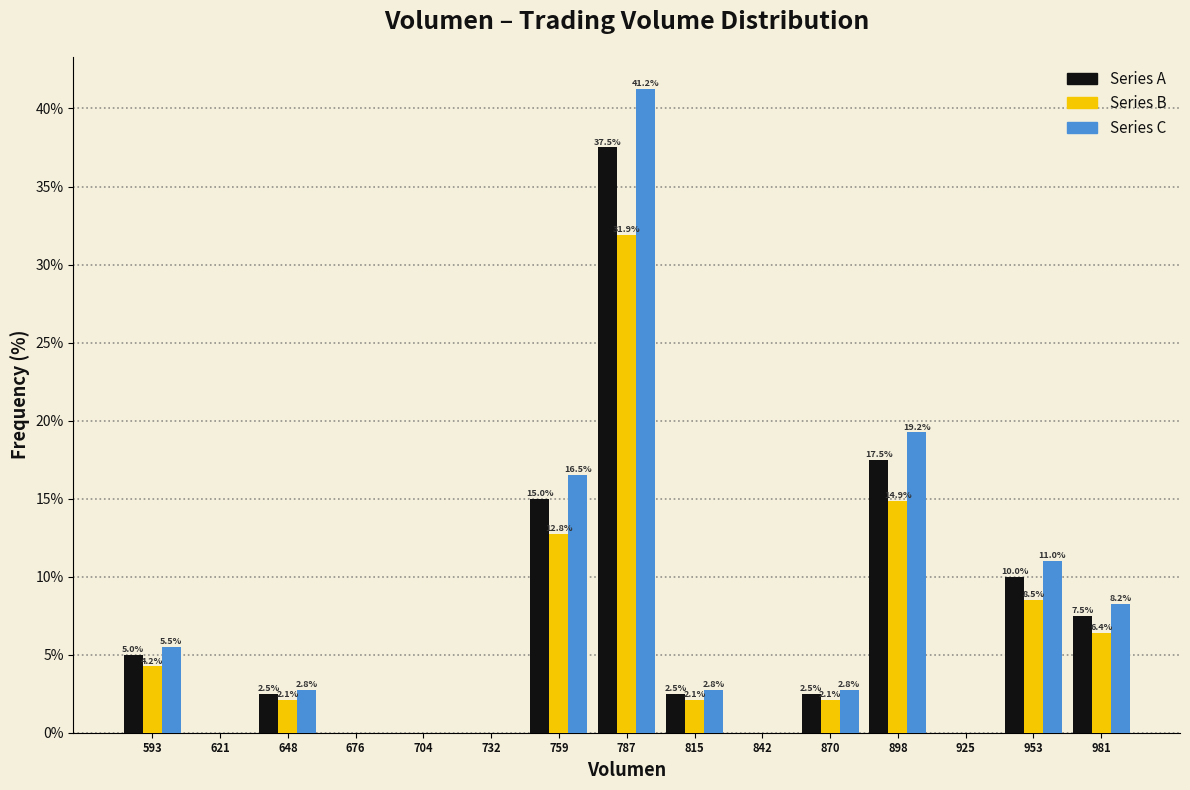

In the Series B series, which range on the x-axis has the tallest bar?

775 to 800